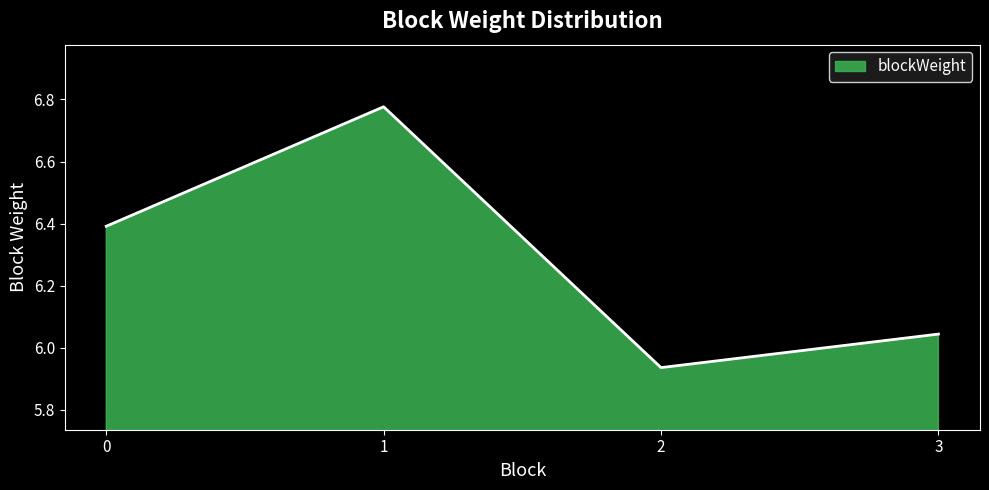

The value at 2 is 9.0. True or false?

False